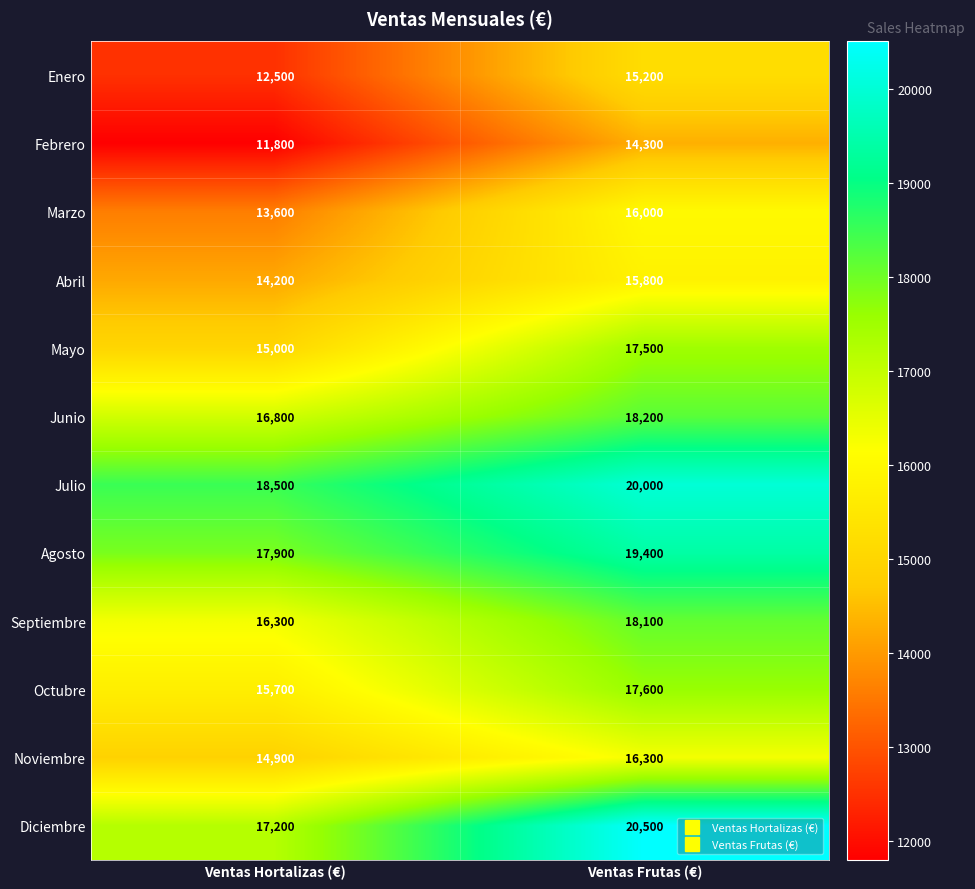

Reading left to right, what are all the values shown in this chart?

Enero: Ventas Hortalizas (€)=12500	Ventas Frutas (€)=15200
Febrero: Ventas Hortalizas (€)=11800	Ventas Frutas (€)=14300
Marzo: Ventas Hortalizas (€)=13600	Ventas Frutas (€)=16000
Abril: Ventas Hortalizas (€)=14200	Ventas Frutas (€)=15800
Mayo: Ventas Hortalizas (€)=15000	Ventas Frutas (€)=17500
Junio: Ventas Hortalizas (€)=16800	Ventas Frutas (€)=18200
Julio: Ventas Hortalizas (€)=18500	Ventas Frutas (€)=20000
Agosto: Ventas Hortalizas (€)=17900	Ventas Frutas (€)=19400
Septiembre: Ventas Hortalizas (€)=16300	Ventas Frutas (€)=18100
Octubre: Ventas Hortalizas (€)=15700	Ventas Frutas (€)=17600
Noviembre: Ventas Hortalizas (€)=14900	Ventas Frutas (€)=16300
Diciembre: Ventas Hortalizas (€)=17200	Ventas Frutas (€)=20500